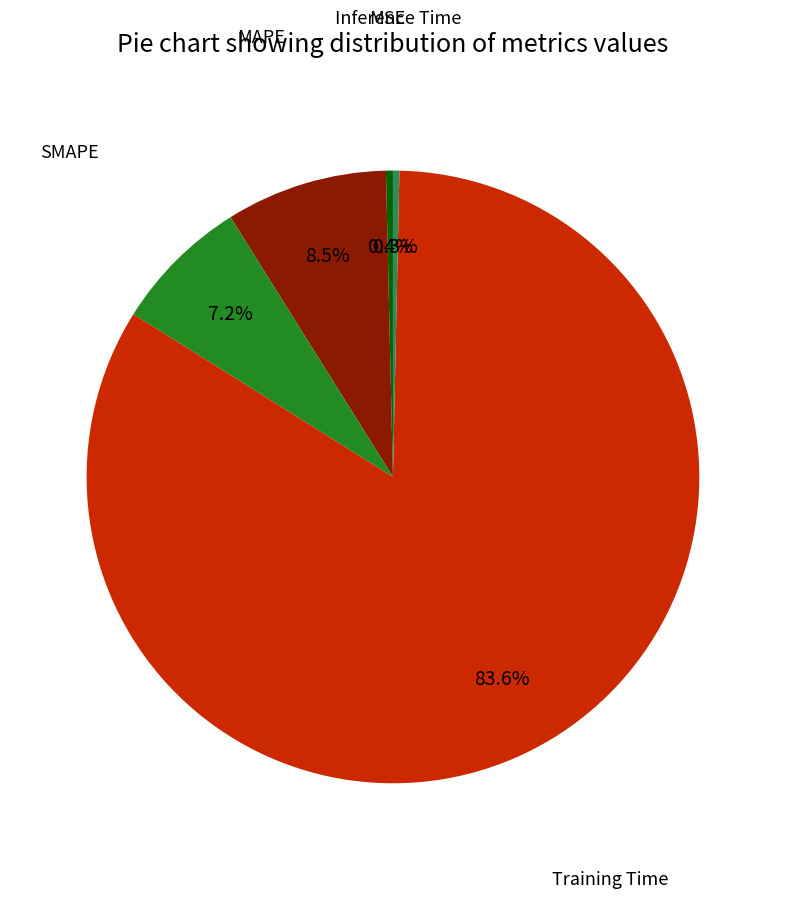

How many slices are in this pie chart?

5